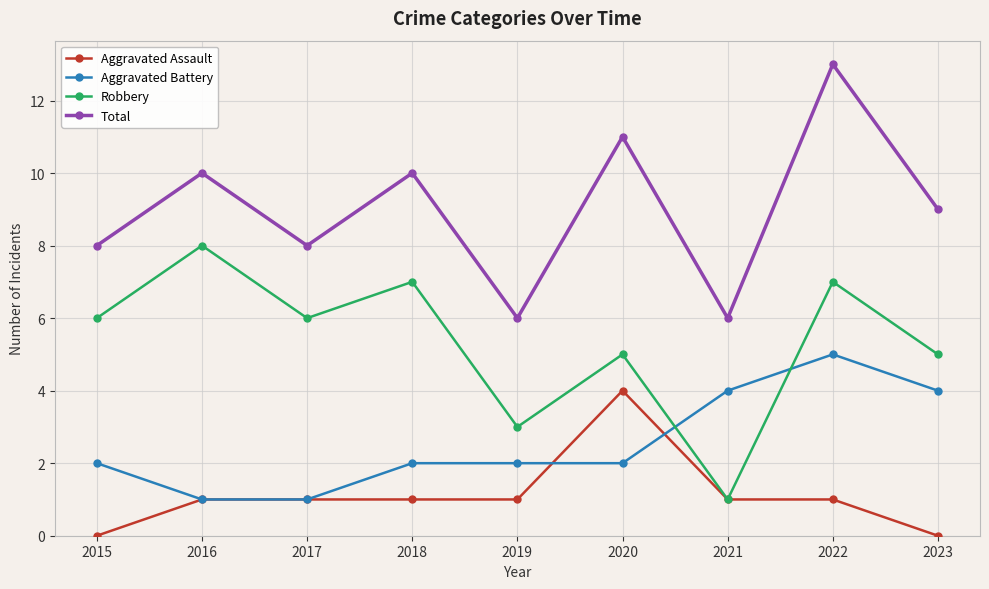

Reading left to right, extract all data points from this chart.

Aggravated Assault: 0	1	1	1	1	4	1	1	0
Aggravated Battery: 2	1	1	2	2	2	4	5	4
Robbery: 6	8	6	7	3	5	1	7	5
Total: 8	10	8	10	6	11	6	13	9